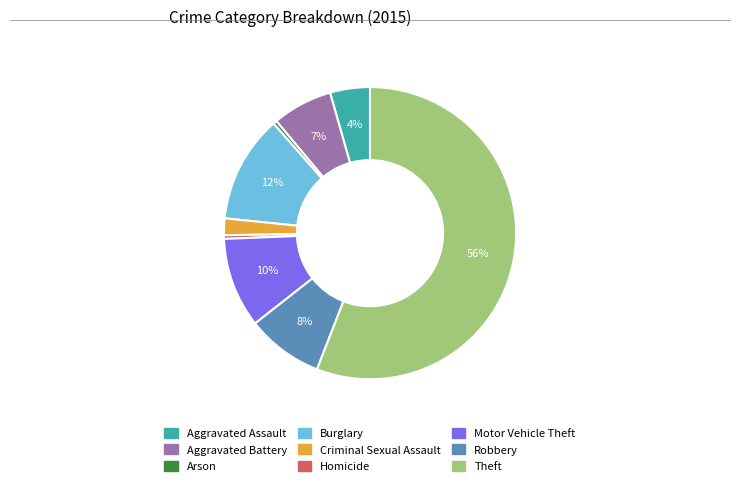

Which category has the biggest portion of the pie?

Theft